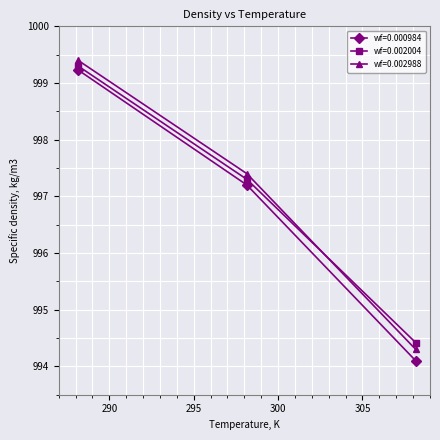

Reading left to right, what are all the values shown in this chart?

wf=0.000984: 999.2	997.2	994.1
wf=0.002004: 999.3	997.3	994.4
wf=0.002988: 999.4	997.4	994.3